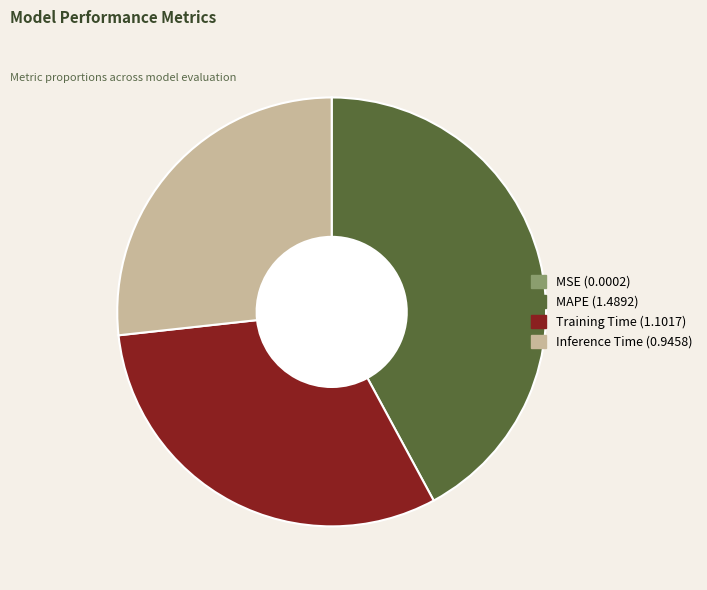

Approximately how many times larger is the value at Inference Time compared to Training Time?

0.9